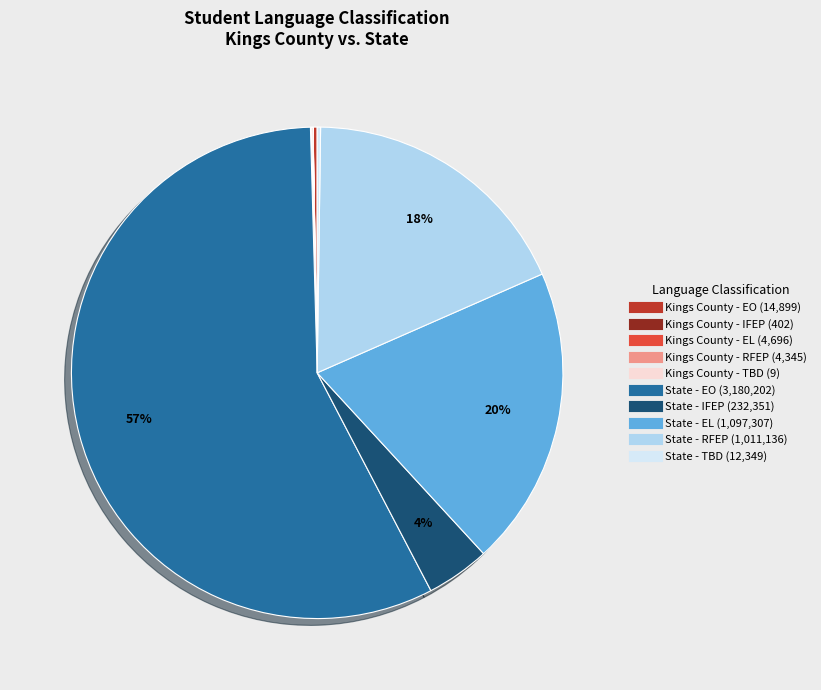

Does any single category account for the majority?

Yes